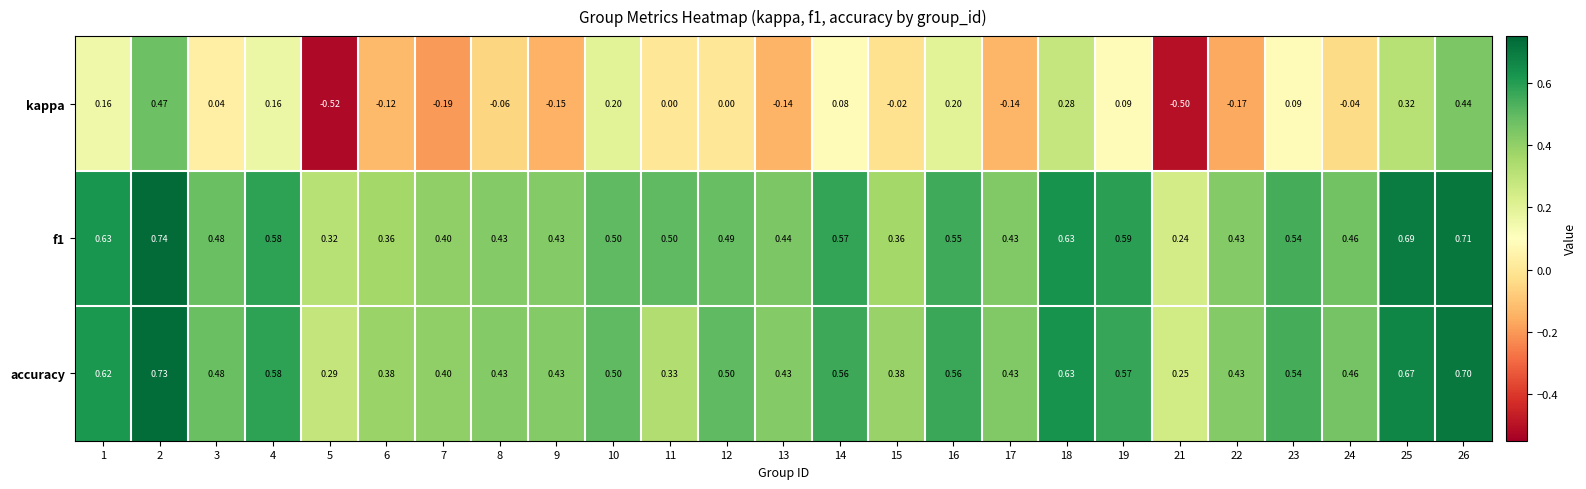

Is the value of kappa at 7 greater than the value of f1 at 14?

No